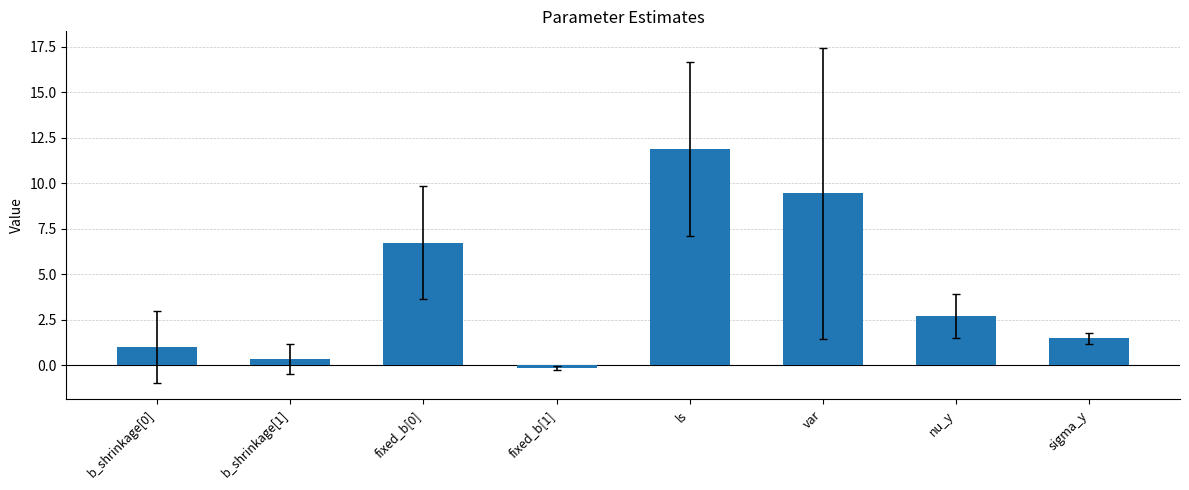

How many values are below 2?

4